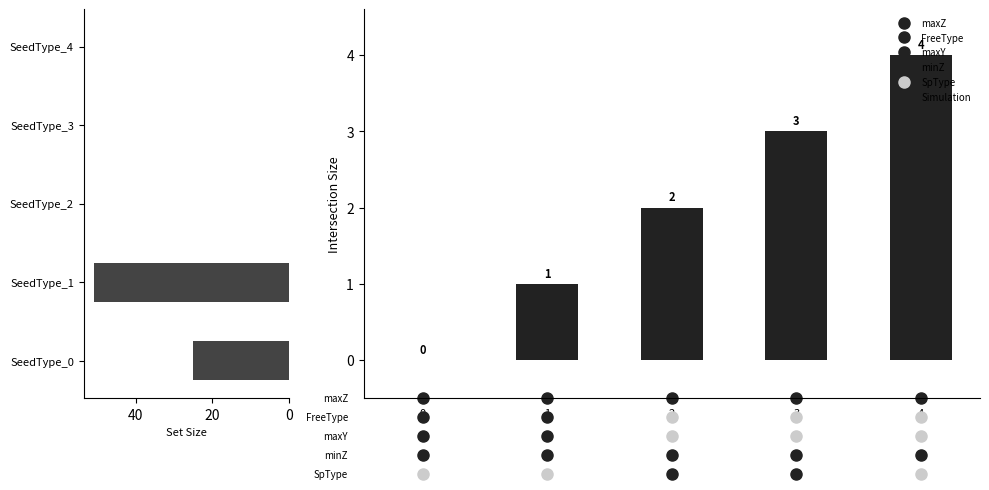

How many bars are there in each group?

2